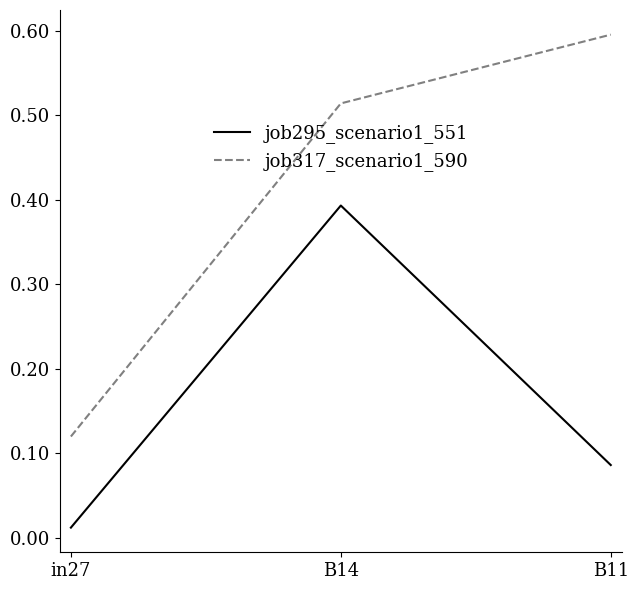

What position from the left is B14?

2